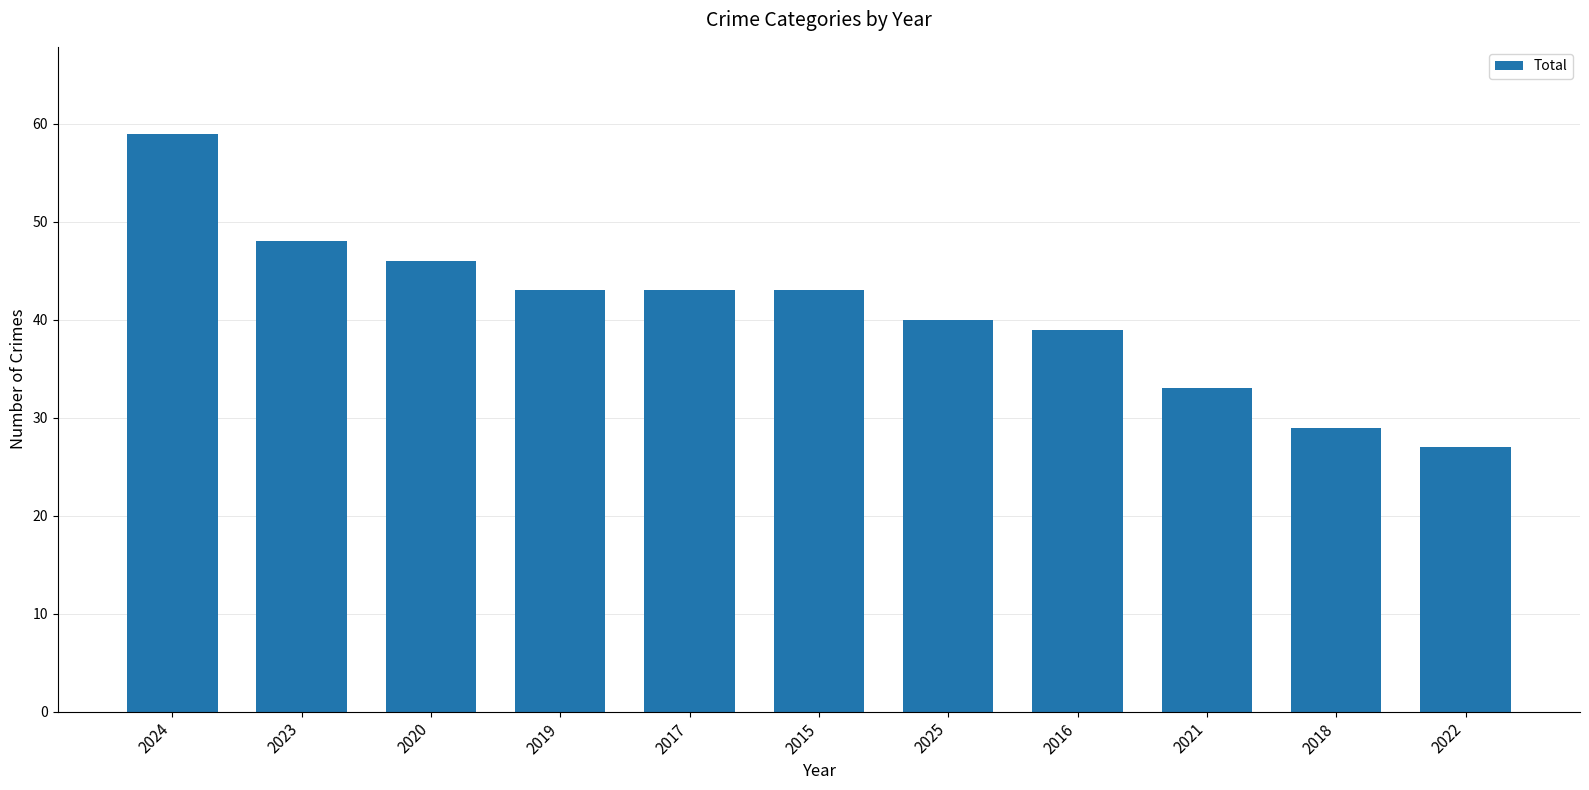

Reading left to right, list all the values displayed in this chart.

2024=59	2023=48	2020=46	2019=43	2017=43	2015=43	2025=40	2016=39	2021=33	2018=29	2022=27